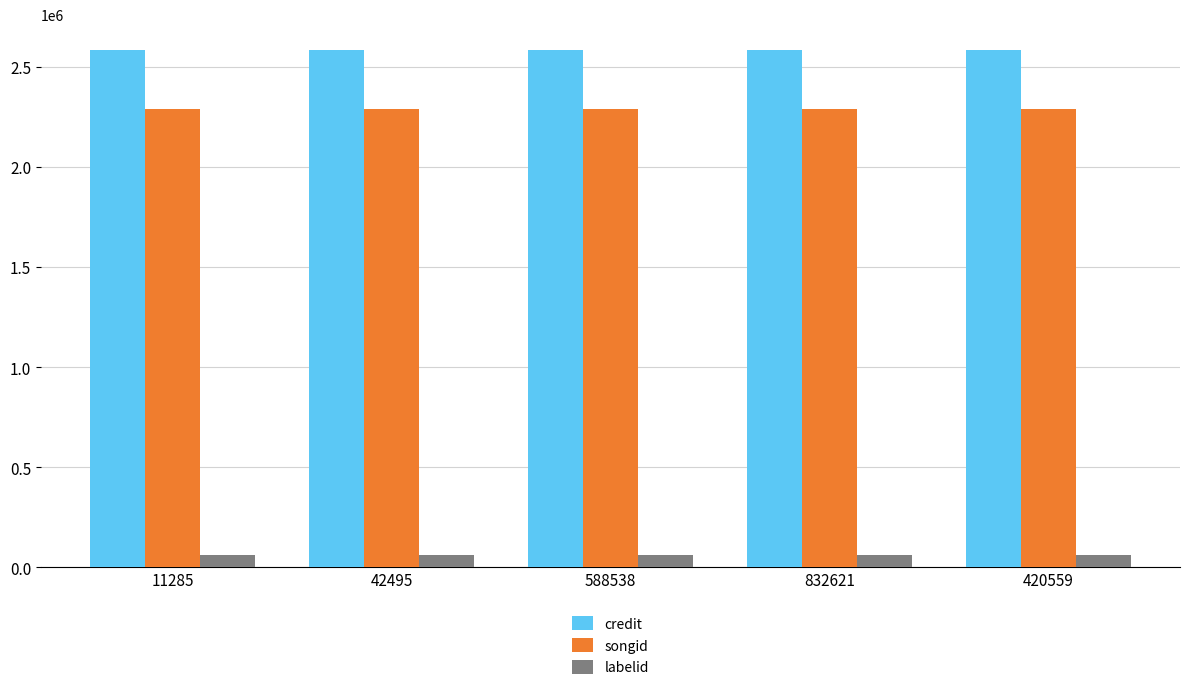

List the series in order of their peak value, lowest first.

labelid, songid, credit